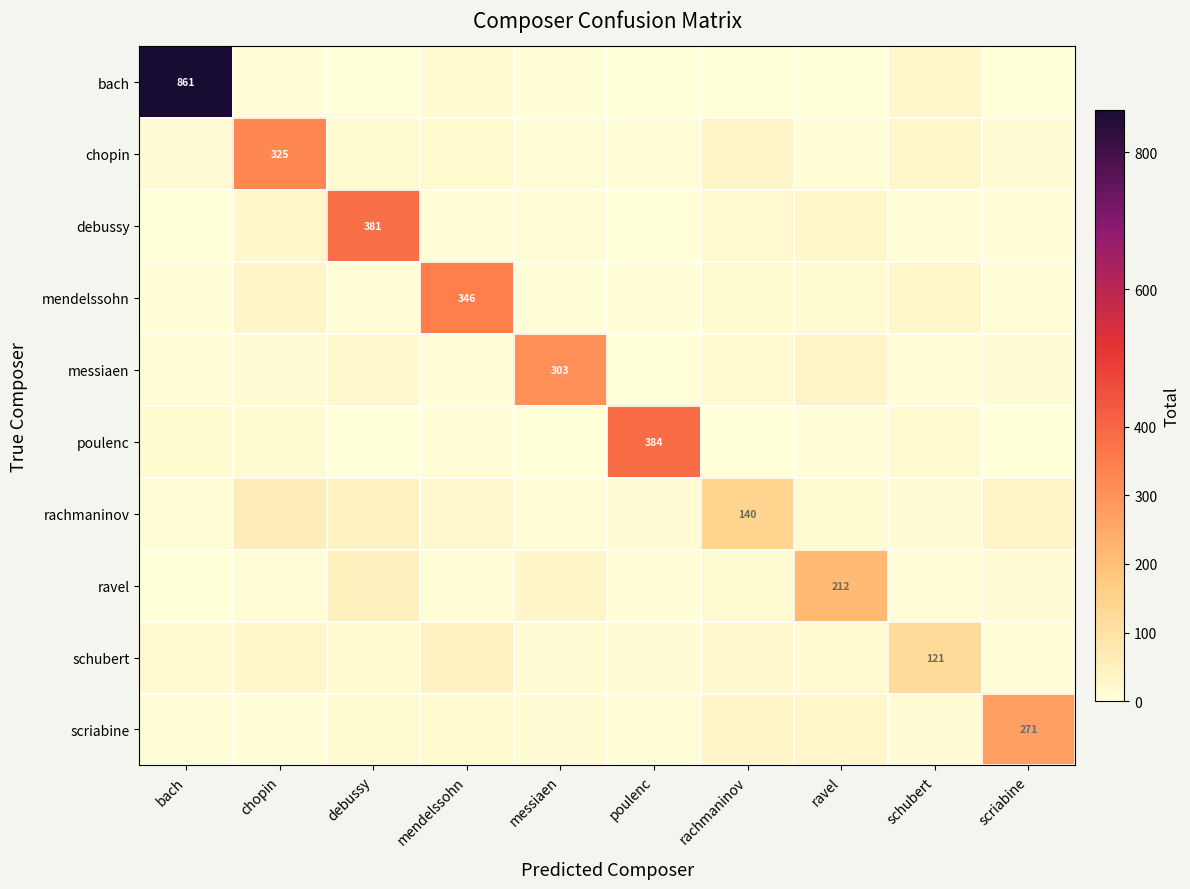

Between poulenc and rachmaninov, which series saw the biggest shift?

poulenc